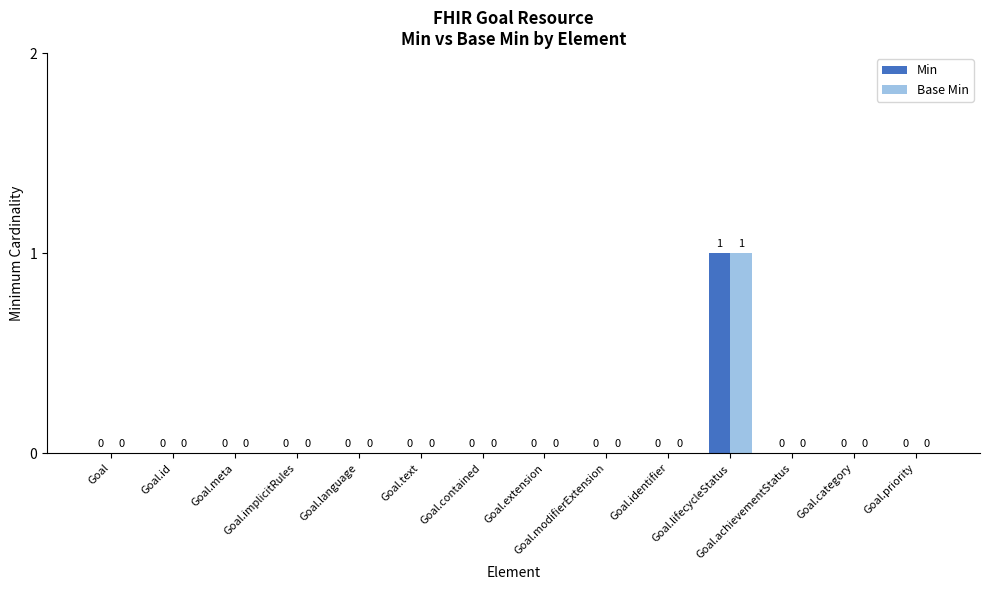

What is the sum of all Base Min values?

1